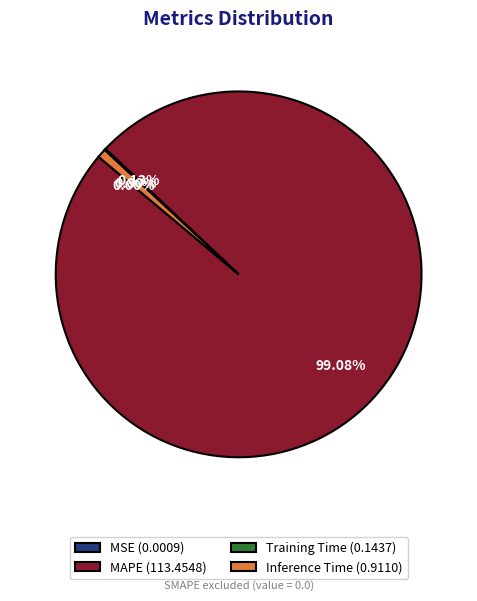

Between MAPE (113.4548) and Inference Time (0.9110), which is larger?

MAPE (113.4548)